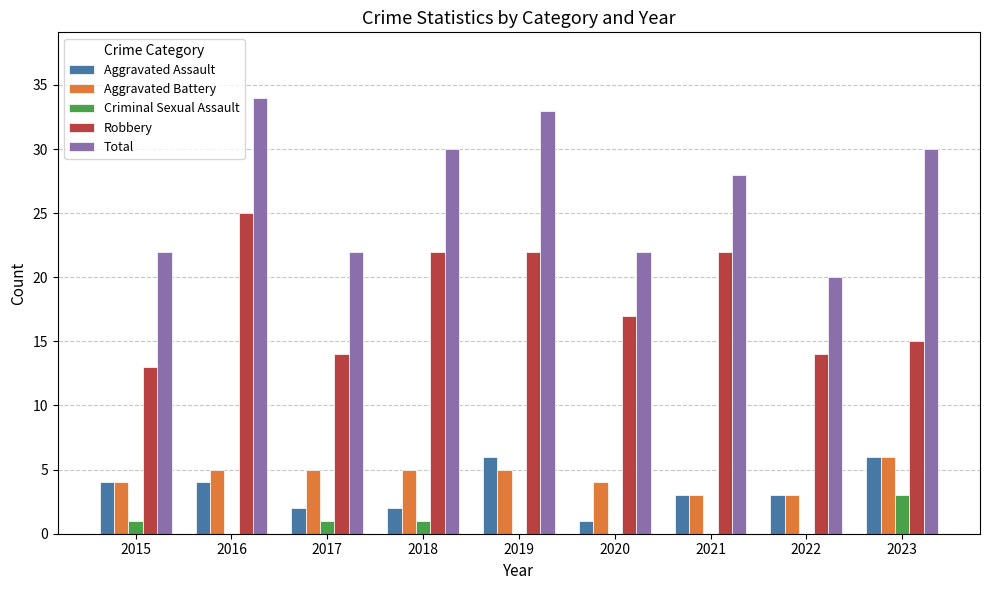

What is the sum of all Criminal Sexual Assault values?

6